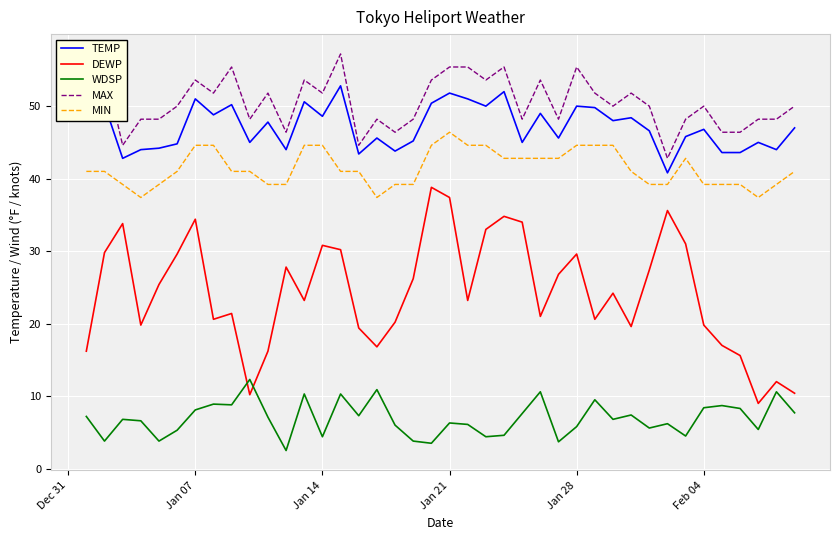

True or false: MAX and DEWP cross at least once.

False